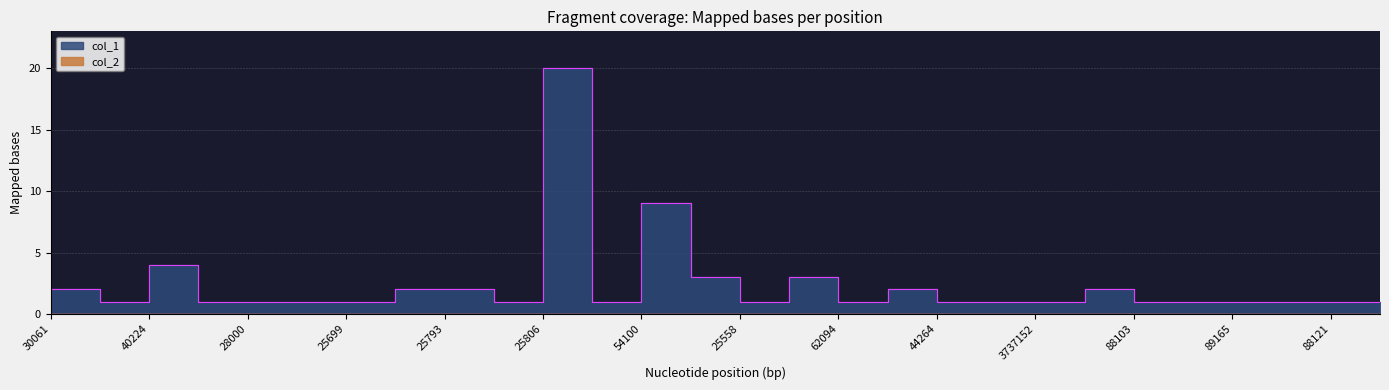

Rank the categories by value from lowest to highest.

60123, 57109, 28000, 25328, 25699, 25330, 29053, 25558, 62094, 44264, 32017, 3737152, 88103, 88043, 89165, 88159, 88121, 88048, 30061, 25803, 25793, 37082, 37524, 54112, 18092, 40224, 54100, 25806